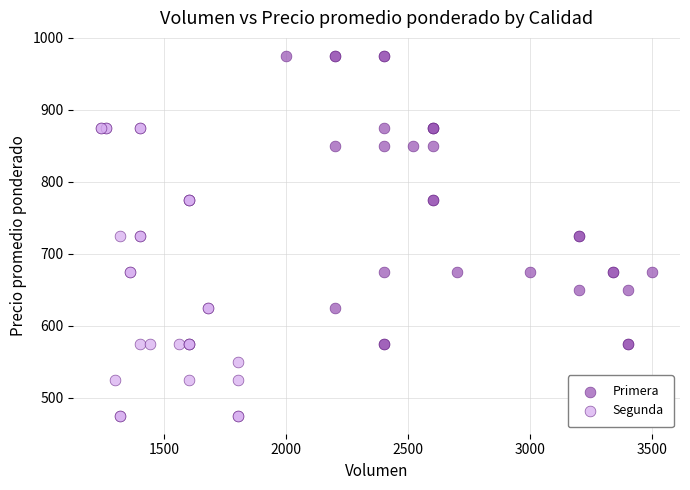

What are all the series names shown in the legend?

Primera, Segunda